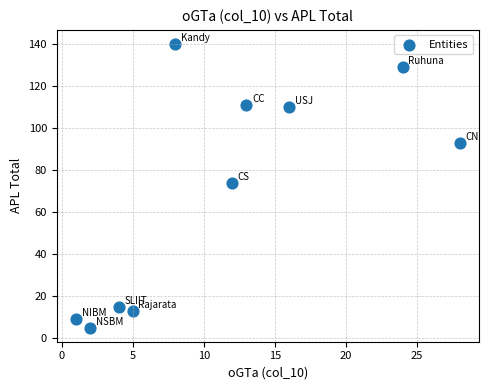

What Y value in the scatter plot is closest to 72?

74